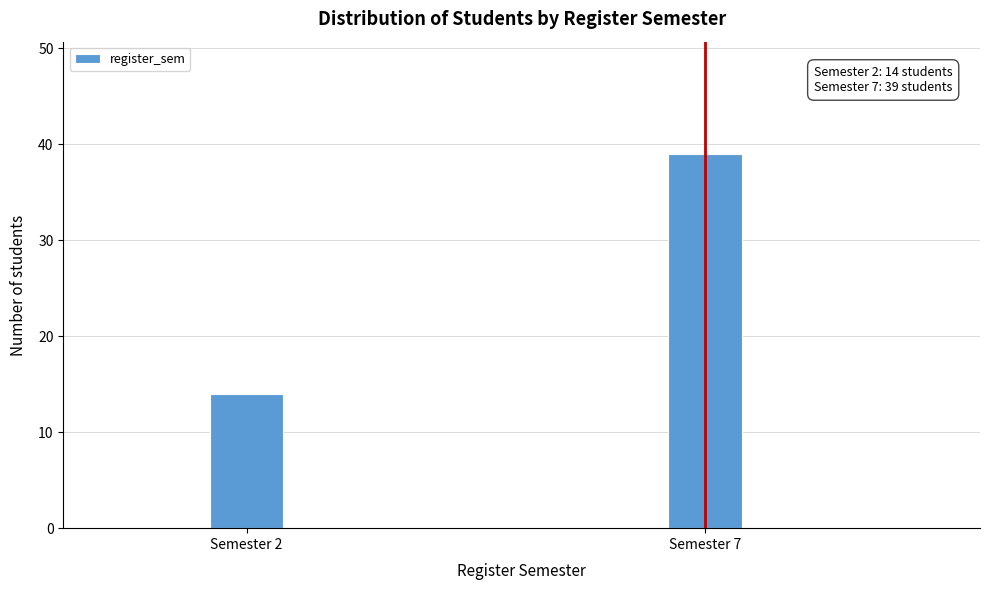

Reading right to left, list all the values displayed in this chart.

Semester 7=39	Semester 2=14